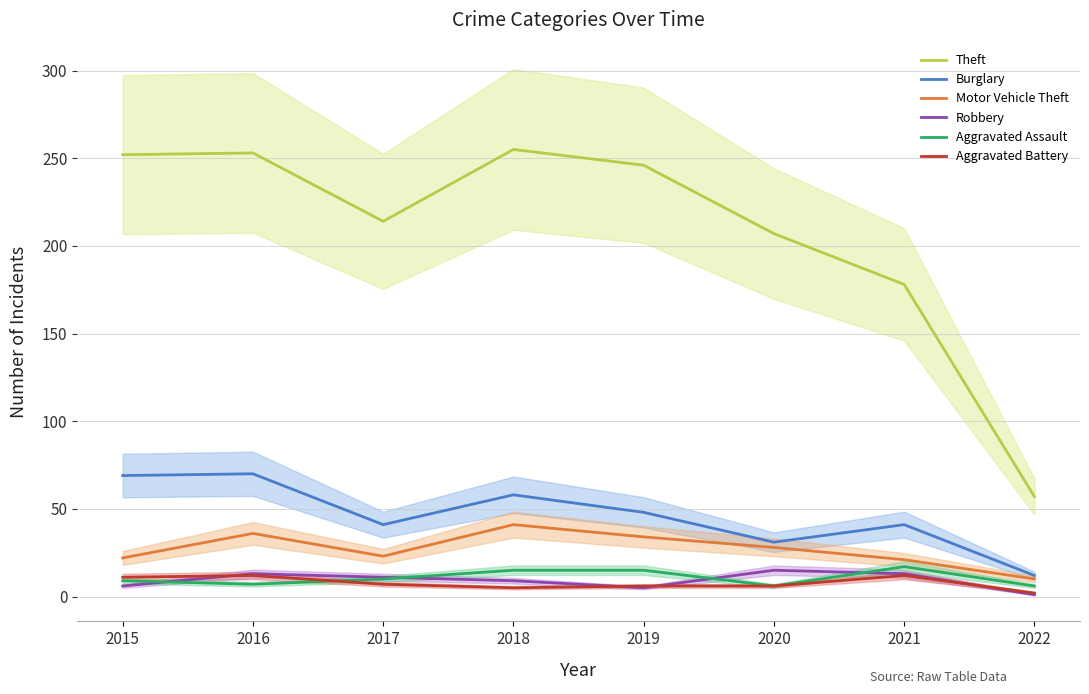

Reading left to right, what are all the values shown in this chart?

Theft: 252	253	214	255	246	207	178	57
Burglary: 69	70	41	58	48	31	41	12
Motor Vehicle Theft: 22	36	23	41	34	28	21	10
Robbery: 6	13	11	9	5	15	13	1
Aggravated Assault: 9	7	10	15	15	6	17	6
Aggravated Battery: 11	12	7	5	6	6	12	2